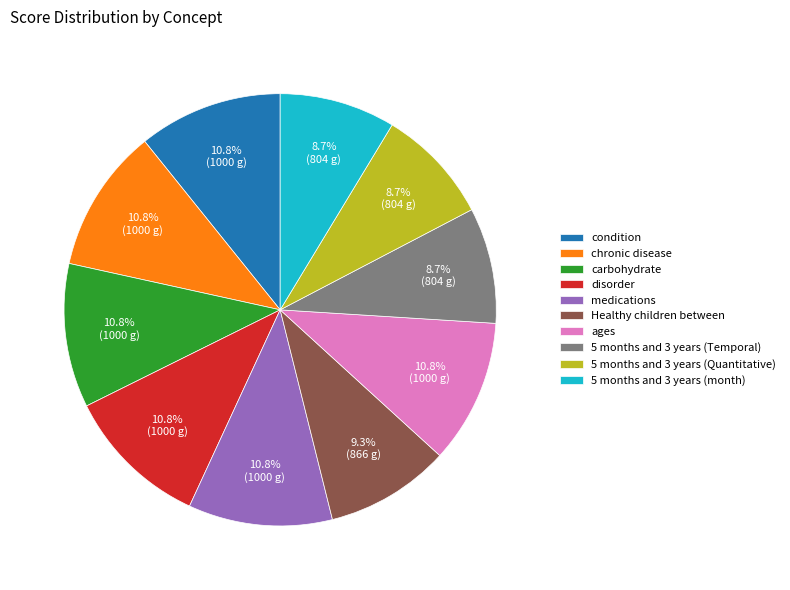

What percentage do Healthy children between and medications together represent?

20.1%